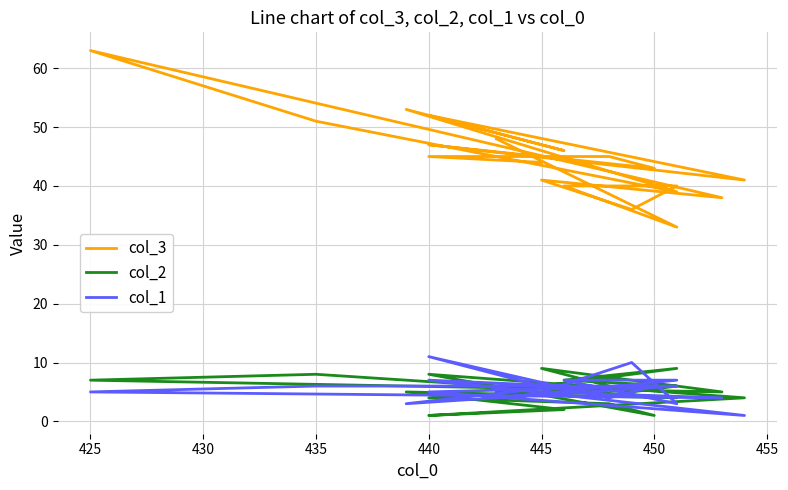

In col_2, how many points are higher than both neighbors (excluding endpoints)?

5